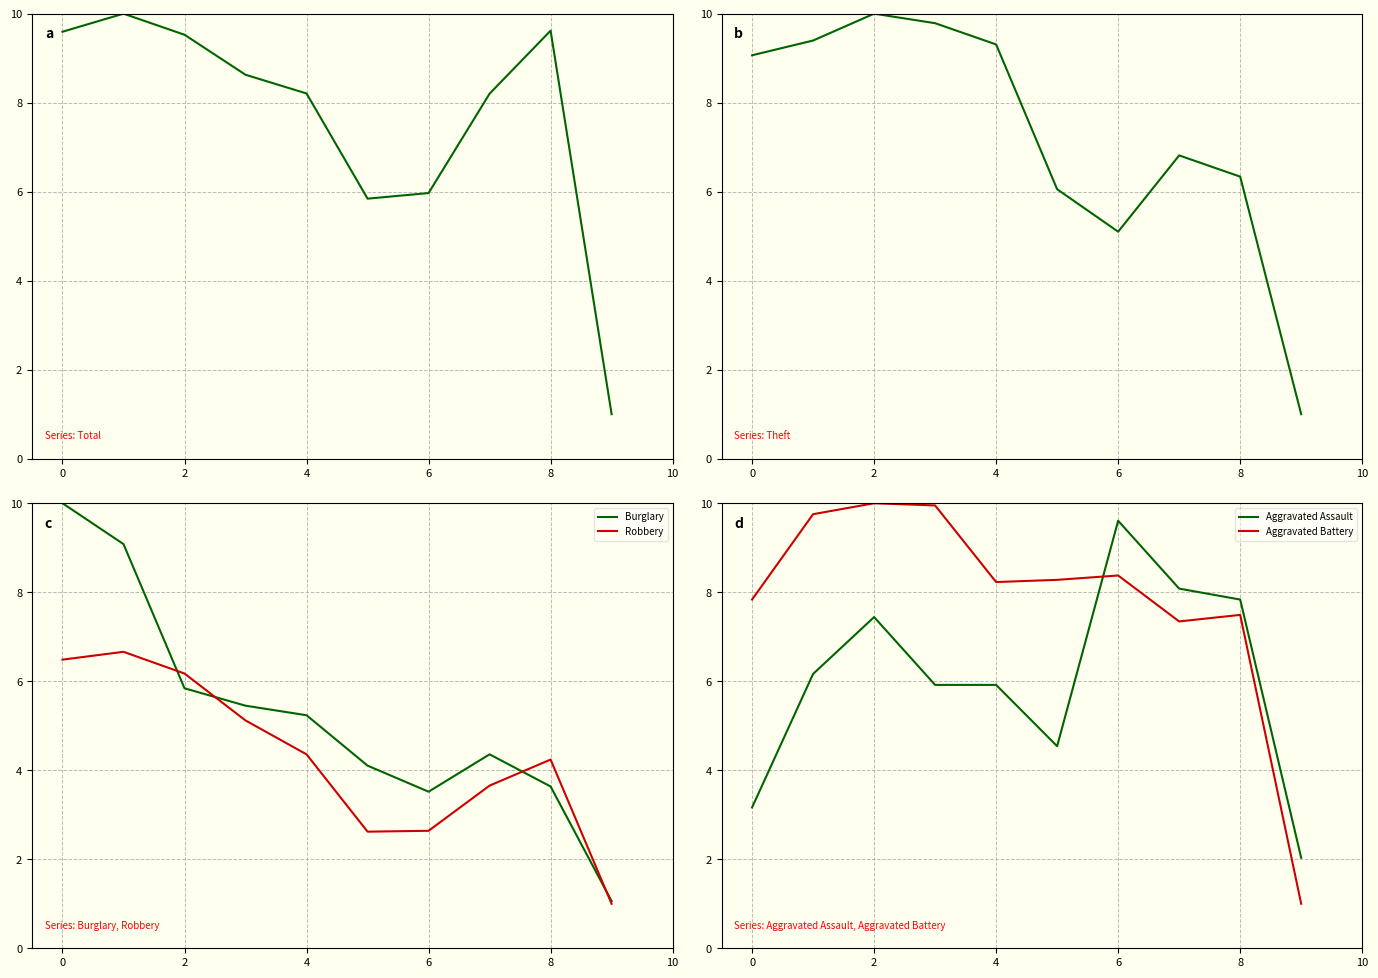

At which label is Burglary closest to 5?

4